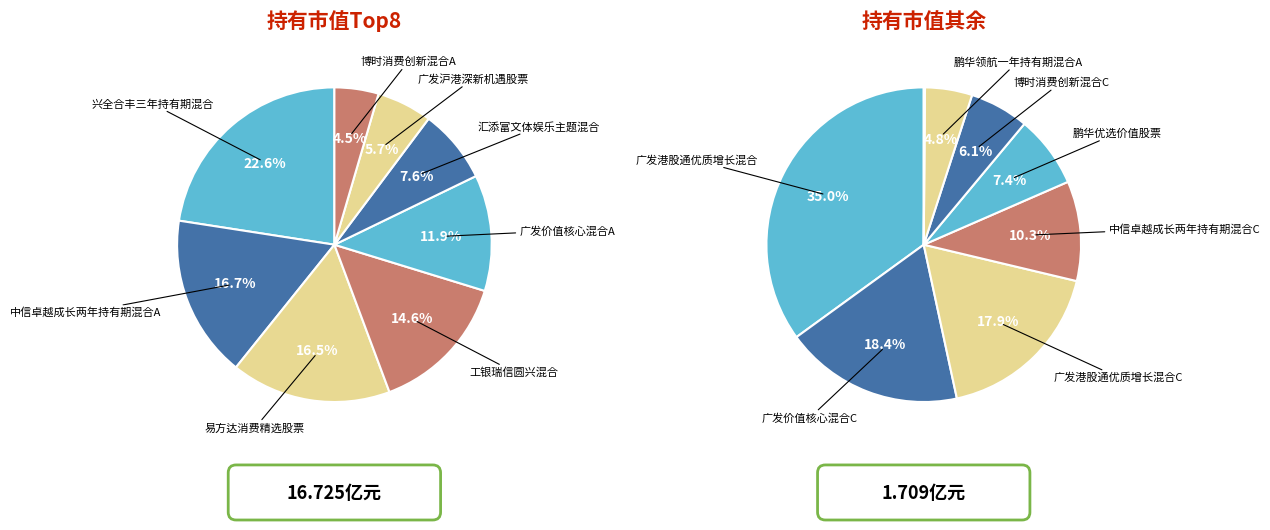

To the nearest percent, what is the difference between the largest and smallest slice percentages?

18%